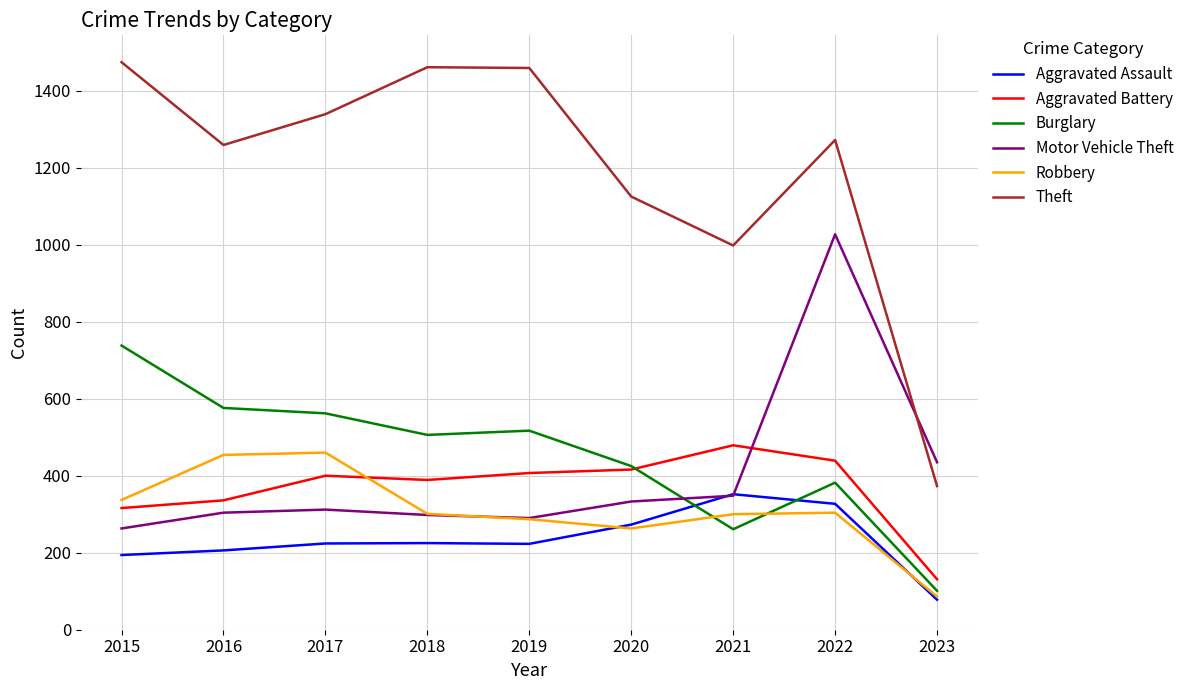

What is the average value of the Aggravated Assault series?

234